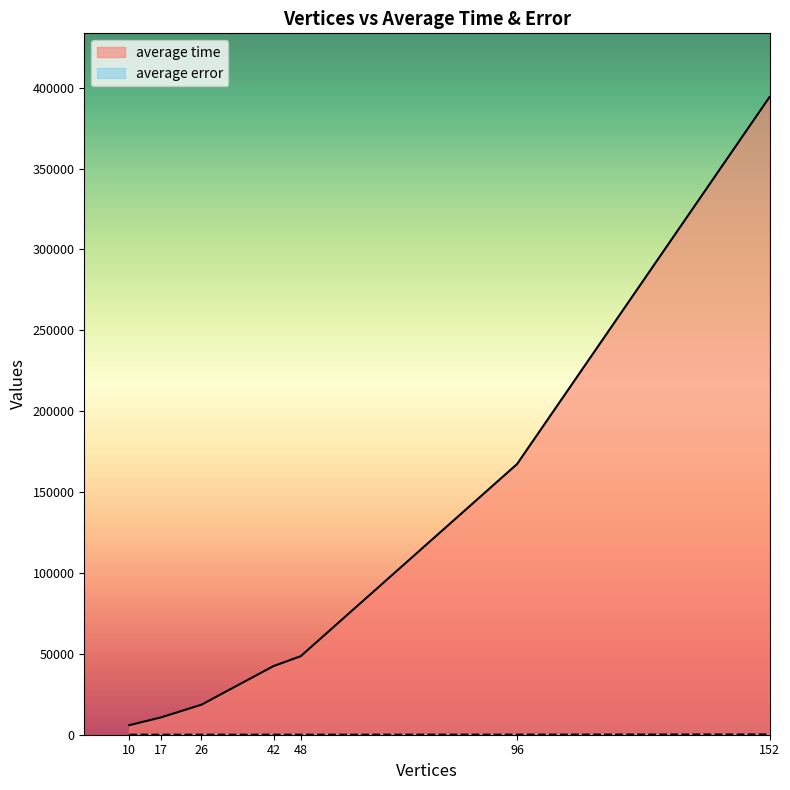

True or false: average time has more than 1 points higher than both neighbors.

False